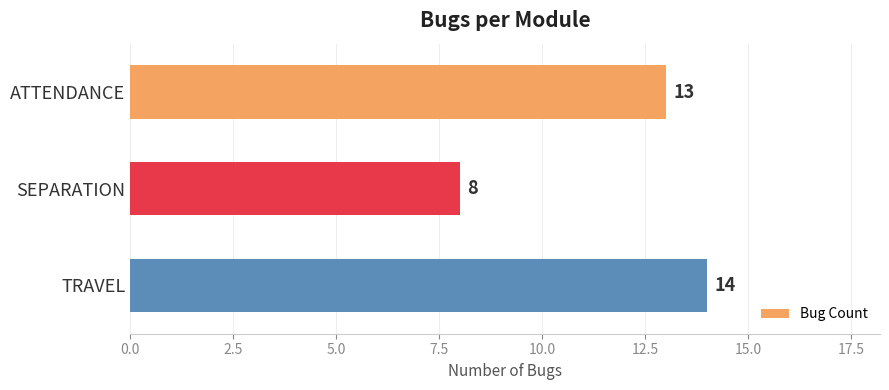

What is the average value?

12